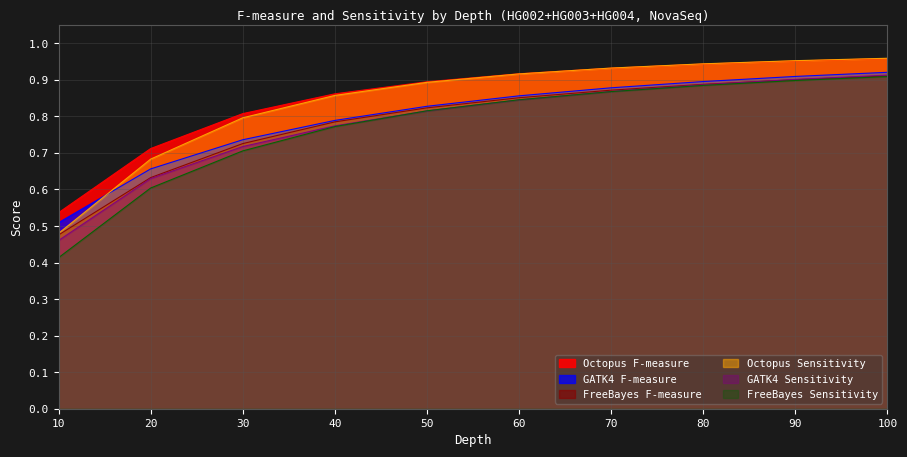

At how many categories does at least one series exceed 0?

10